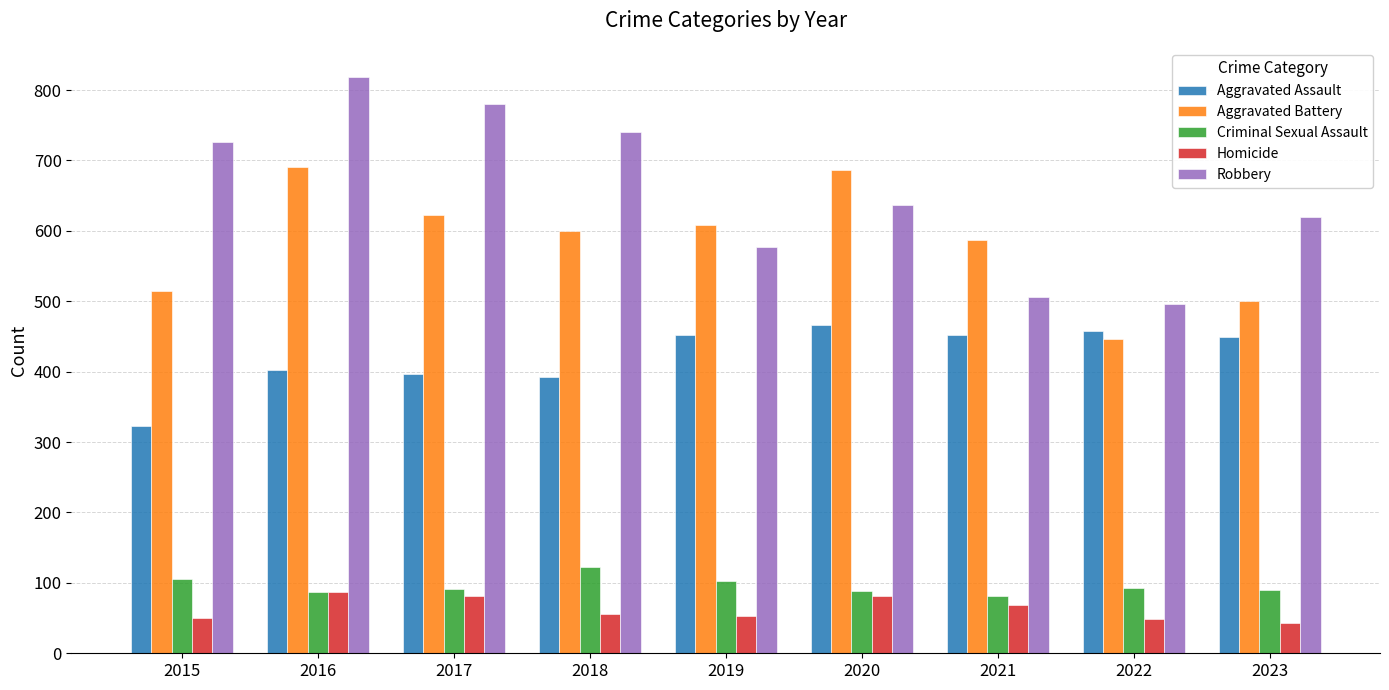

Which series has the largest total across all categories?

Robbery